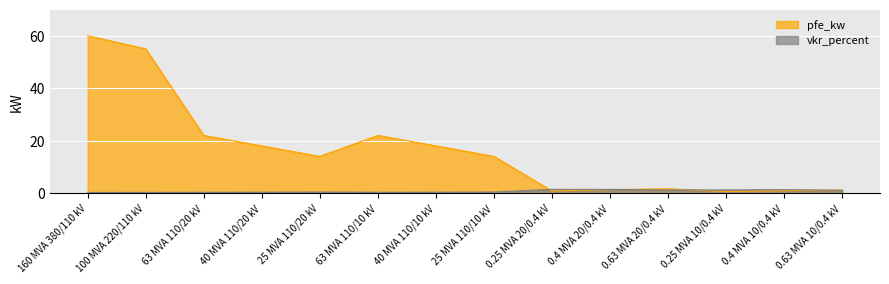

What is the total value across all series at 25 MVA 110/10 kV?

14.4